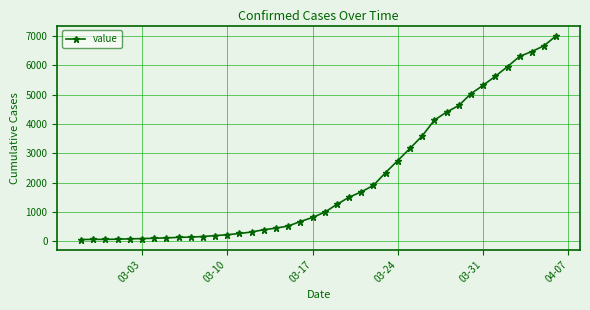

What is the minimum value shown in the chart?

64